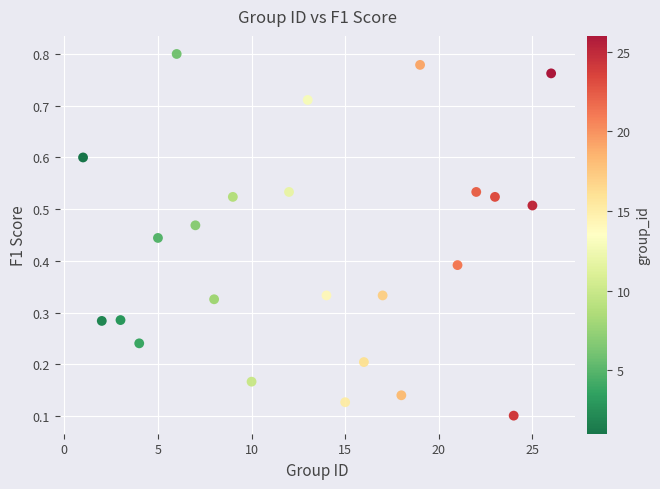

What is the range of X values (max minus min)?

25.0